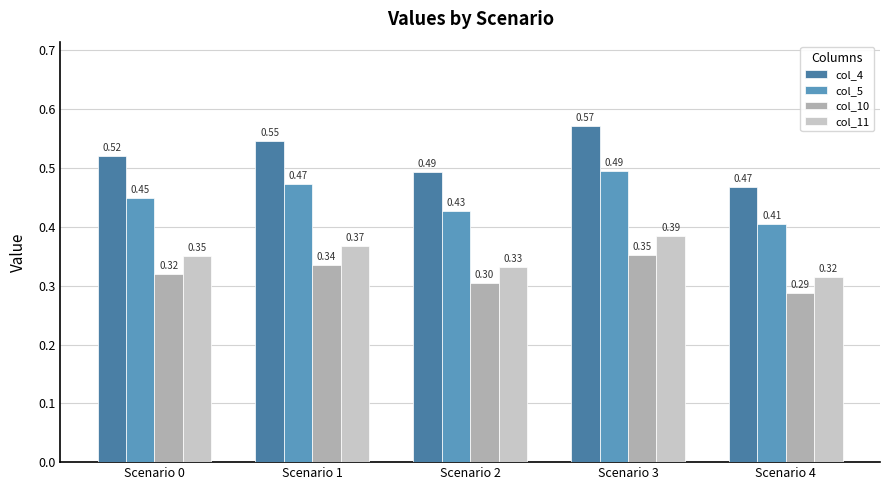

At how many categories does at least one series exceed 0?

5